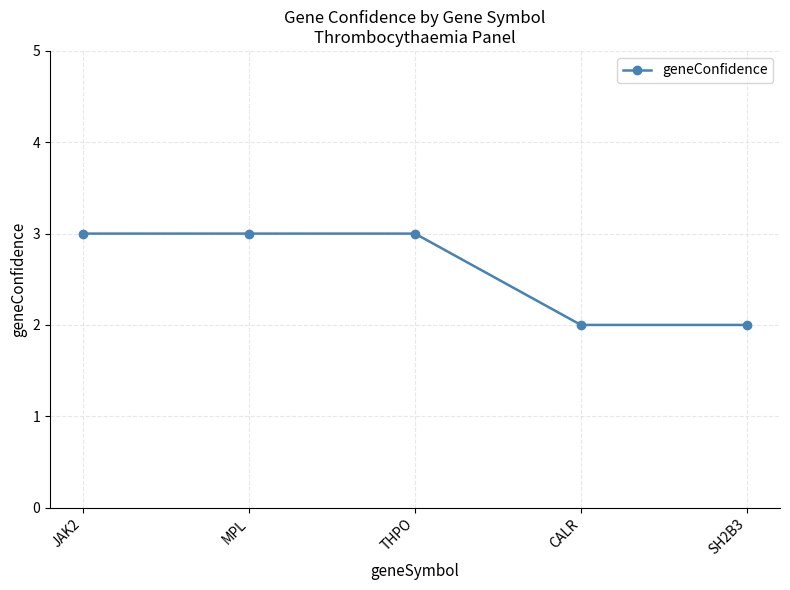

True or false: the data shows 3 at THPO.

True